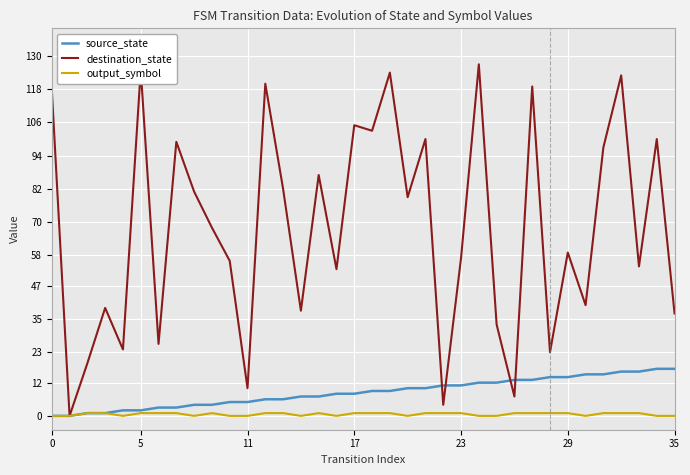

In destination_state, how many points are higher than both neighbors (excluding endpoints)?

13